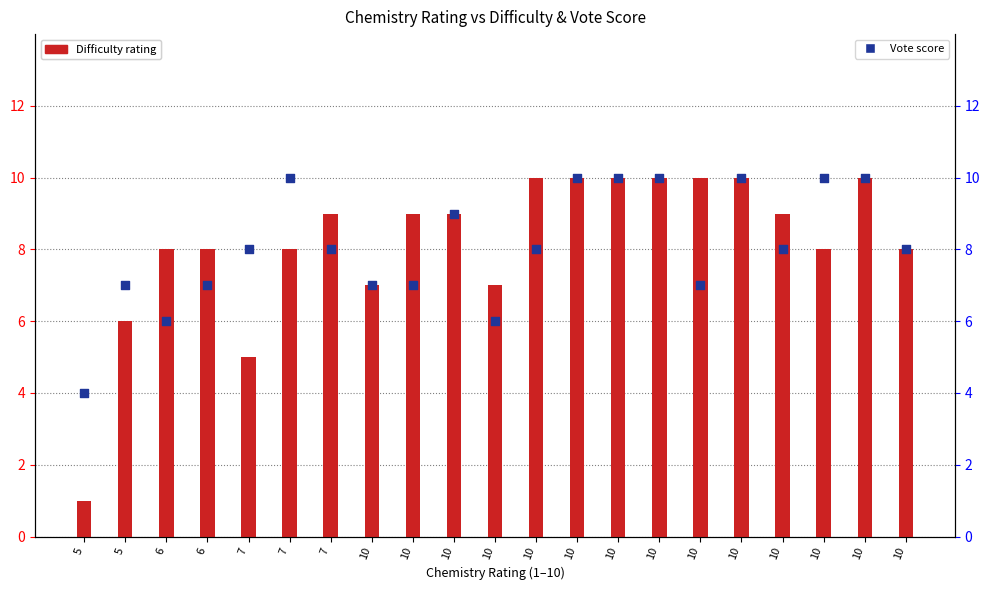

At how many categories does at least one series exceed 4?

20